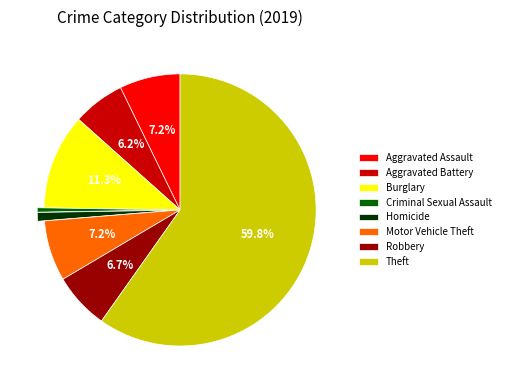

To the nearest percent, what percentage of the pie is Robbery?

7%